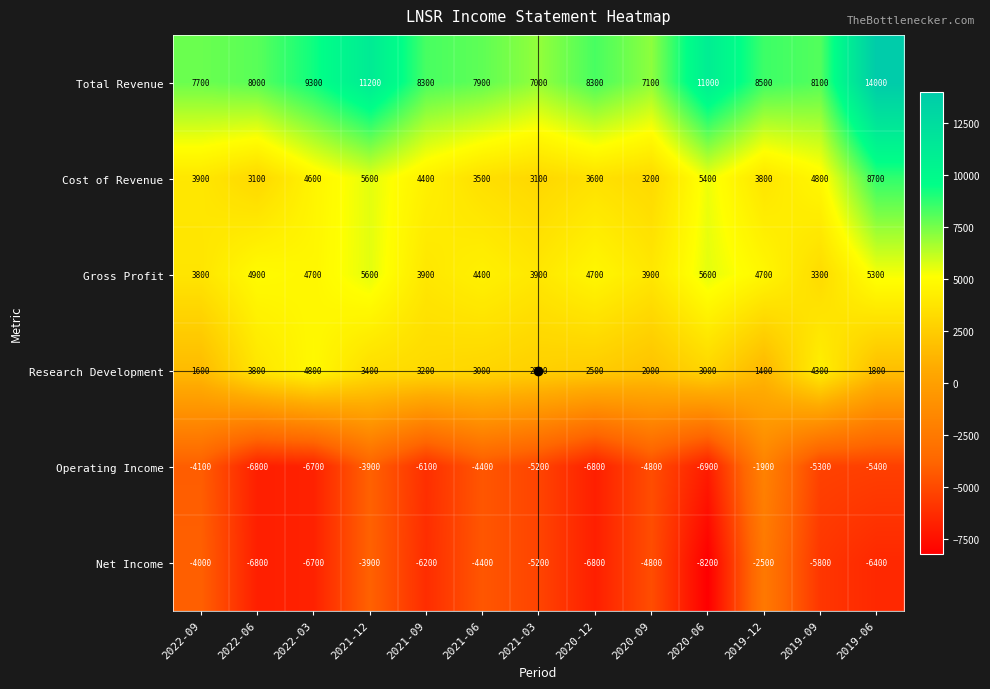

Which series has the largest range (max minus min)?

Total Revenue